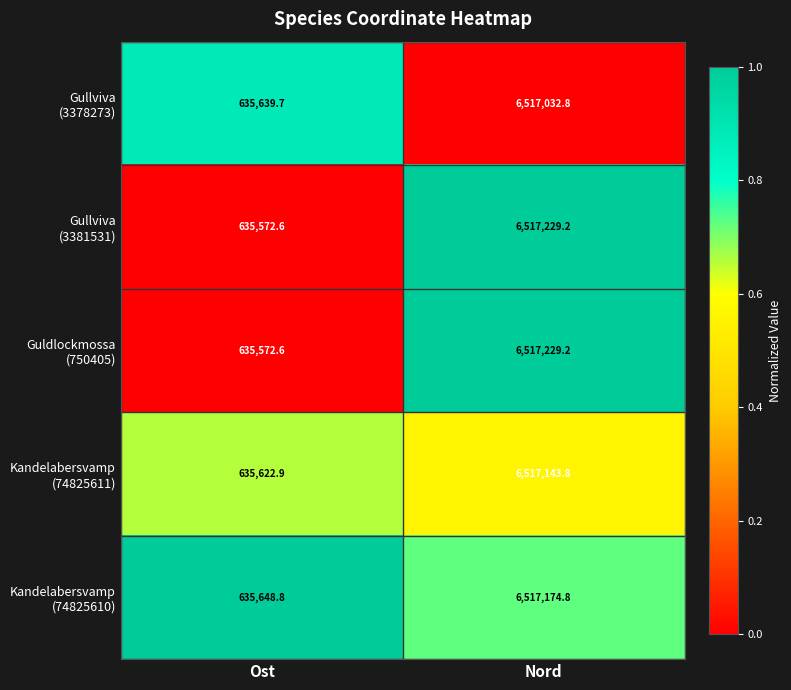

What is the difference between the highest and lowest values at Nord?

196.4